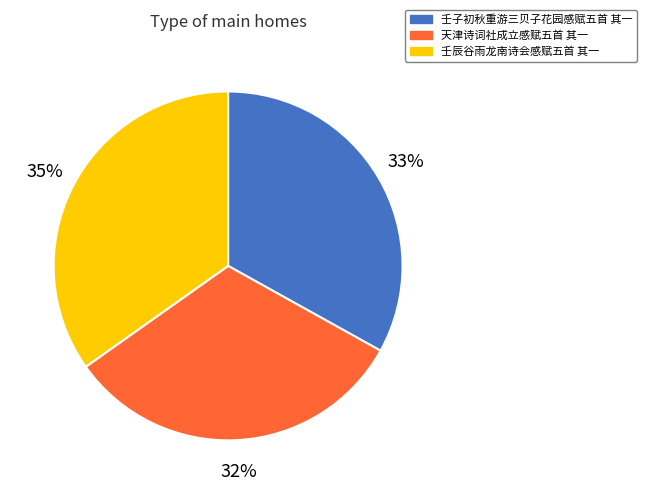

What percentage is the 天津诗词社成立感赋五首 其一 slice, to the nearest percent?

32%